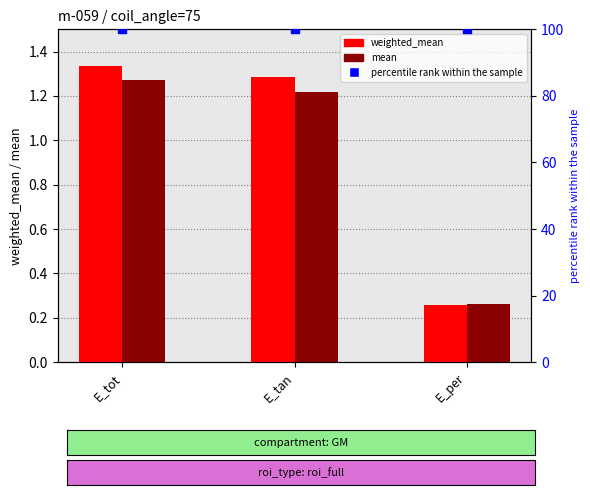

Which series has the widest spread of Y values?

weighted_mean